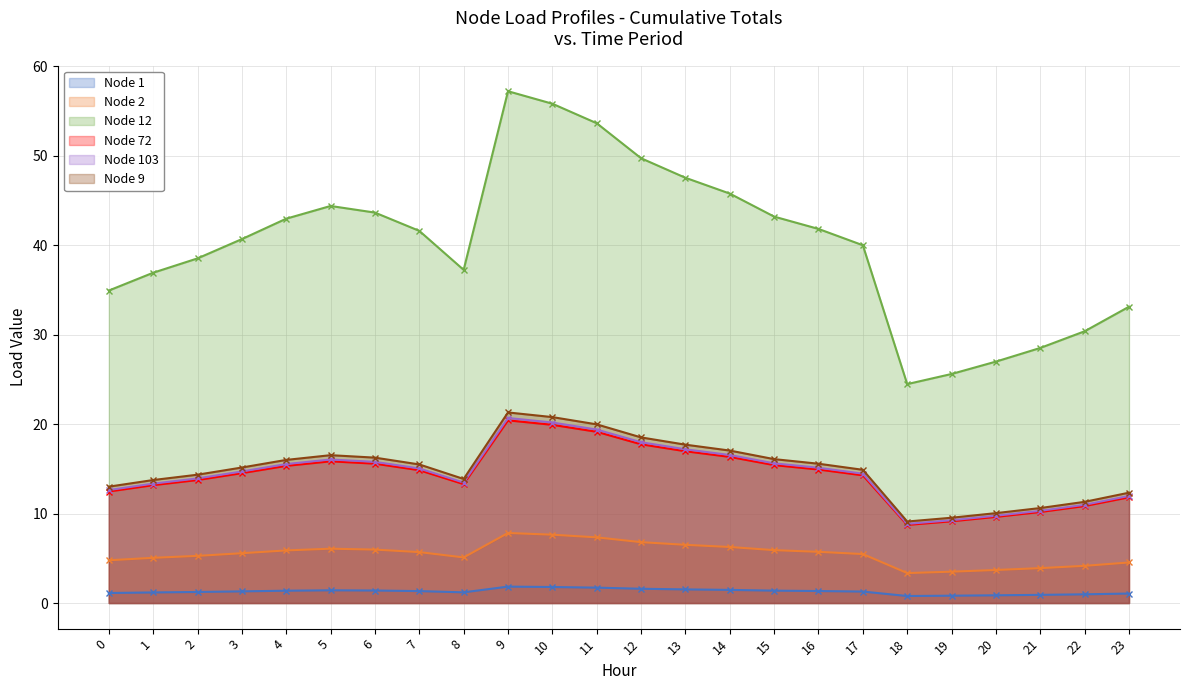

What is the greatest value displayed?

57.2